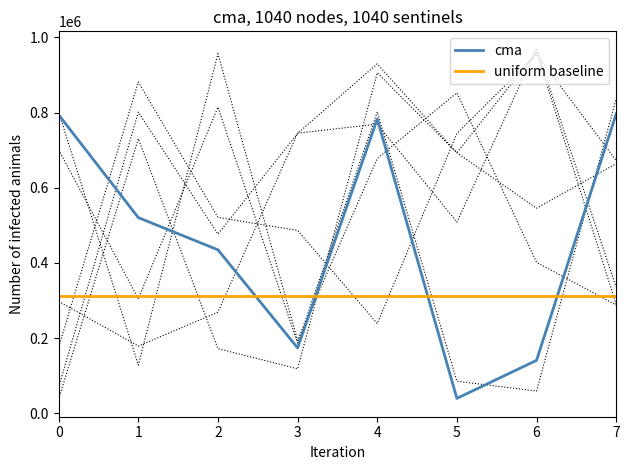

Is it true that col_1 equals 836450 at 7?

True